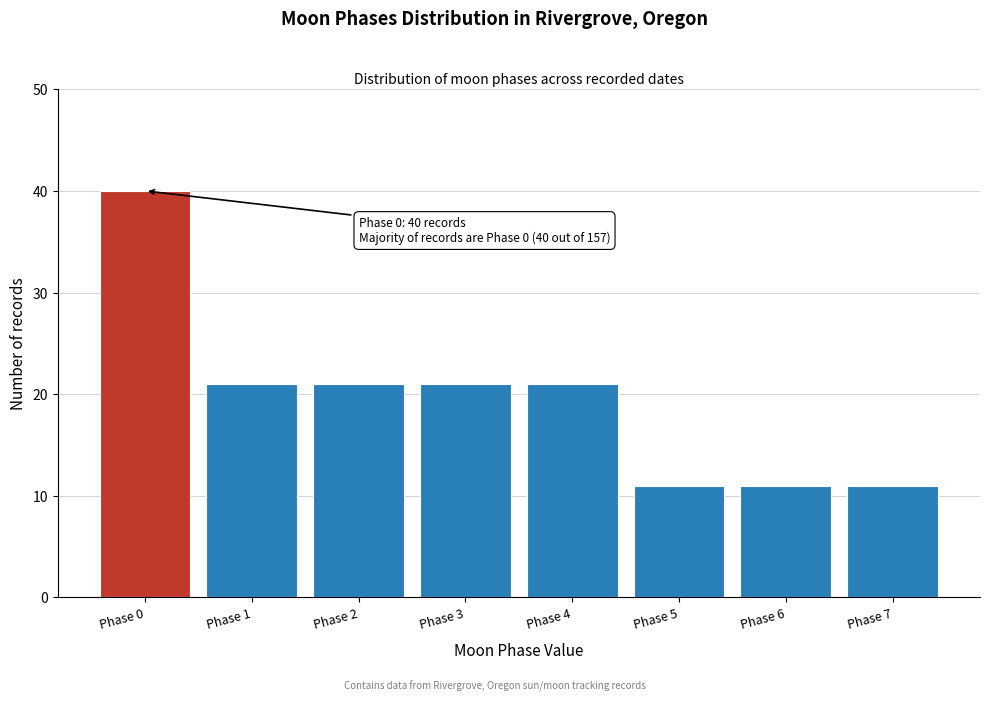

Reading left to right, transcribe all the data shown in this chart.

40	21	21	21	21	11	11	11